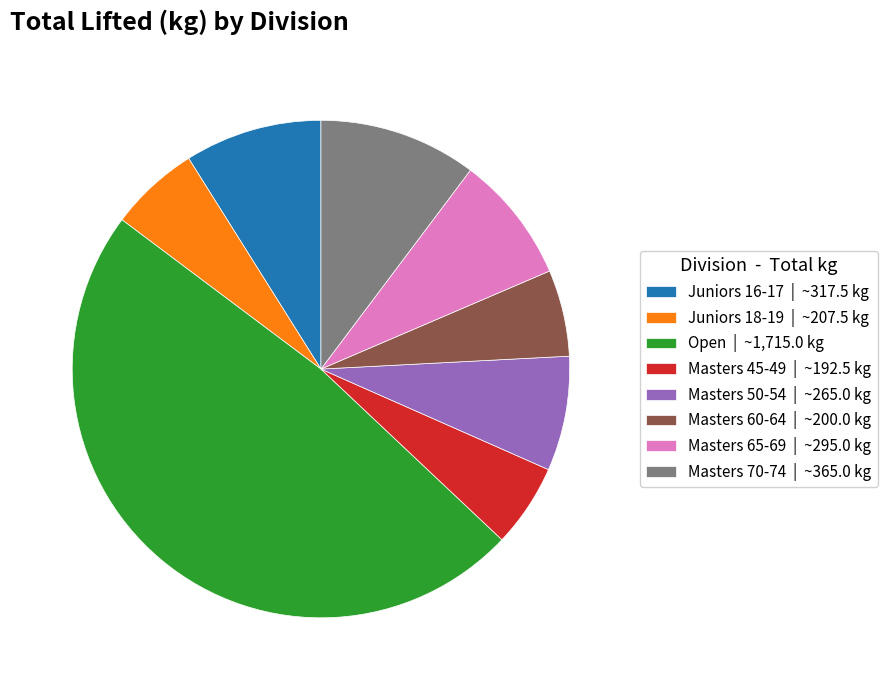

Combined, do Masters 60-64 | ~200.0 kg and Juniors 18-19 | ~207.5 kg account for over 50%?

No